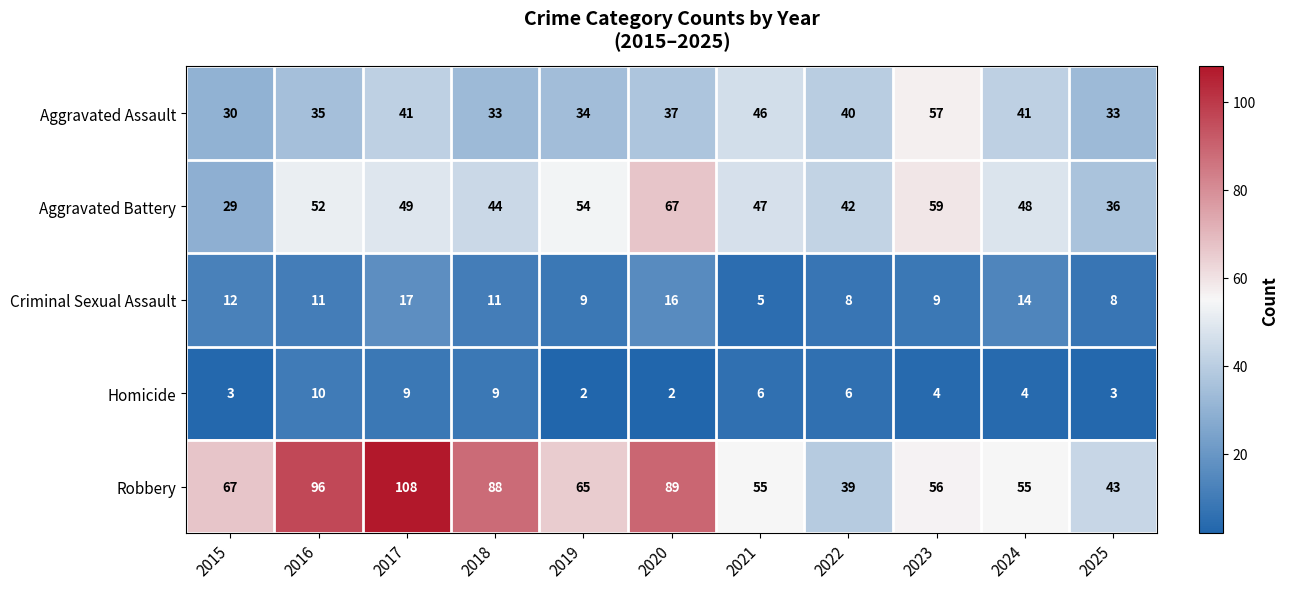

What is the difference between the second highest and minimum values in the Criminal Sexual Assault series?

11